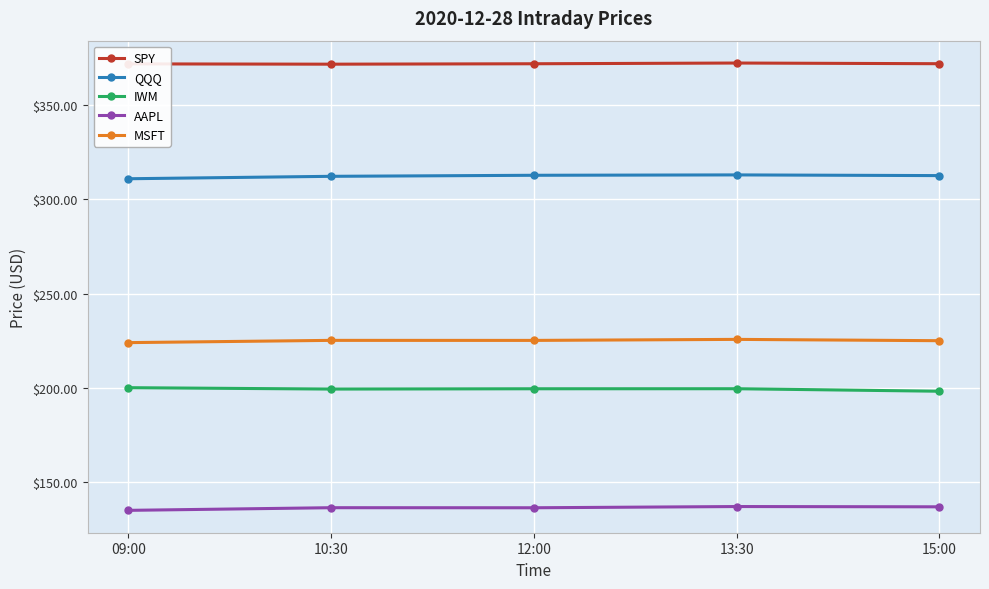

What is the lowest value of the AAPL series?

134.9